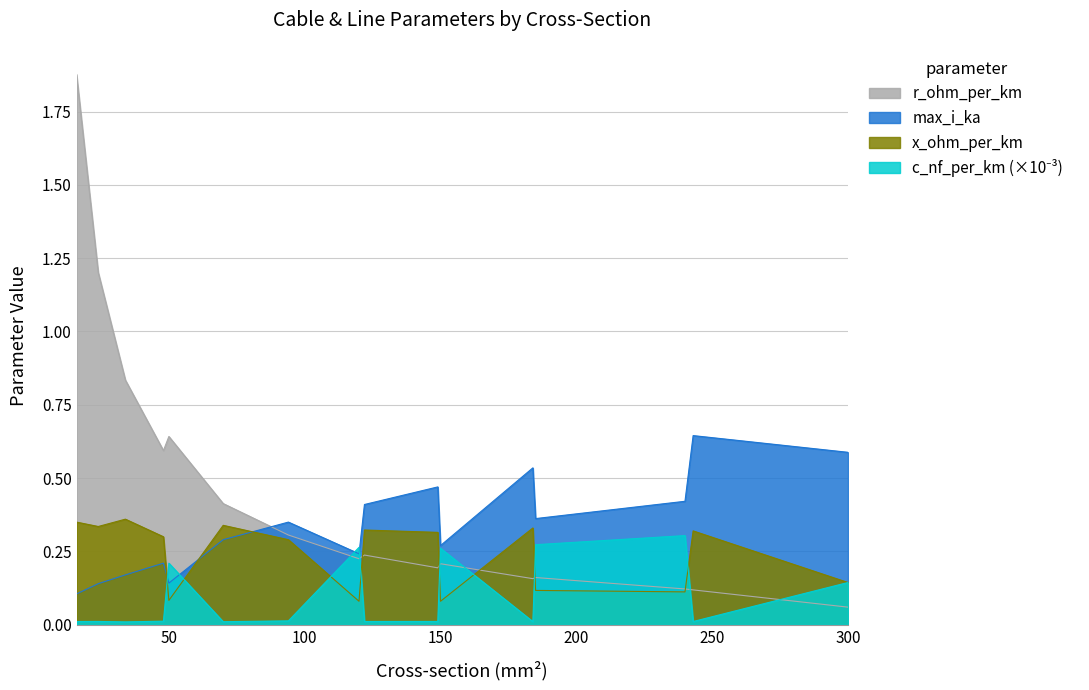

At which category does x_ohm_per_km reach its first local peak?

34